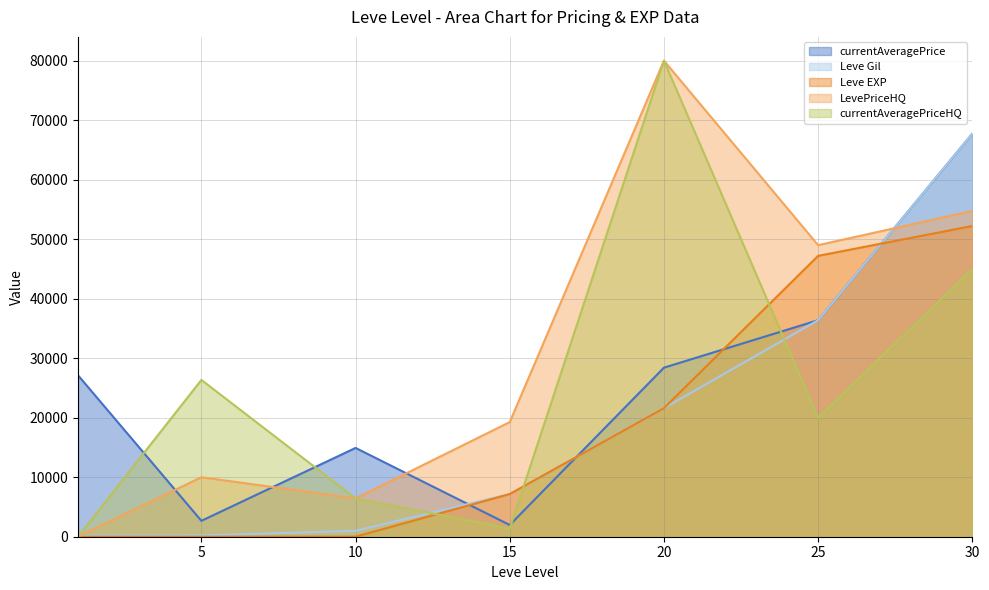

The value of Leve EXP at 1 is 1.3. True or false?

False